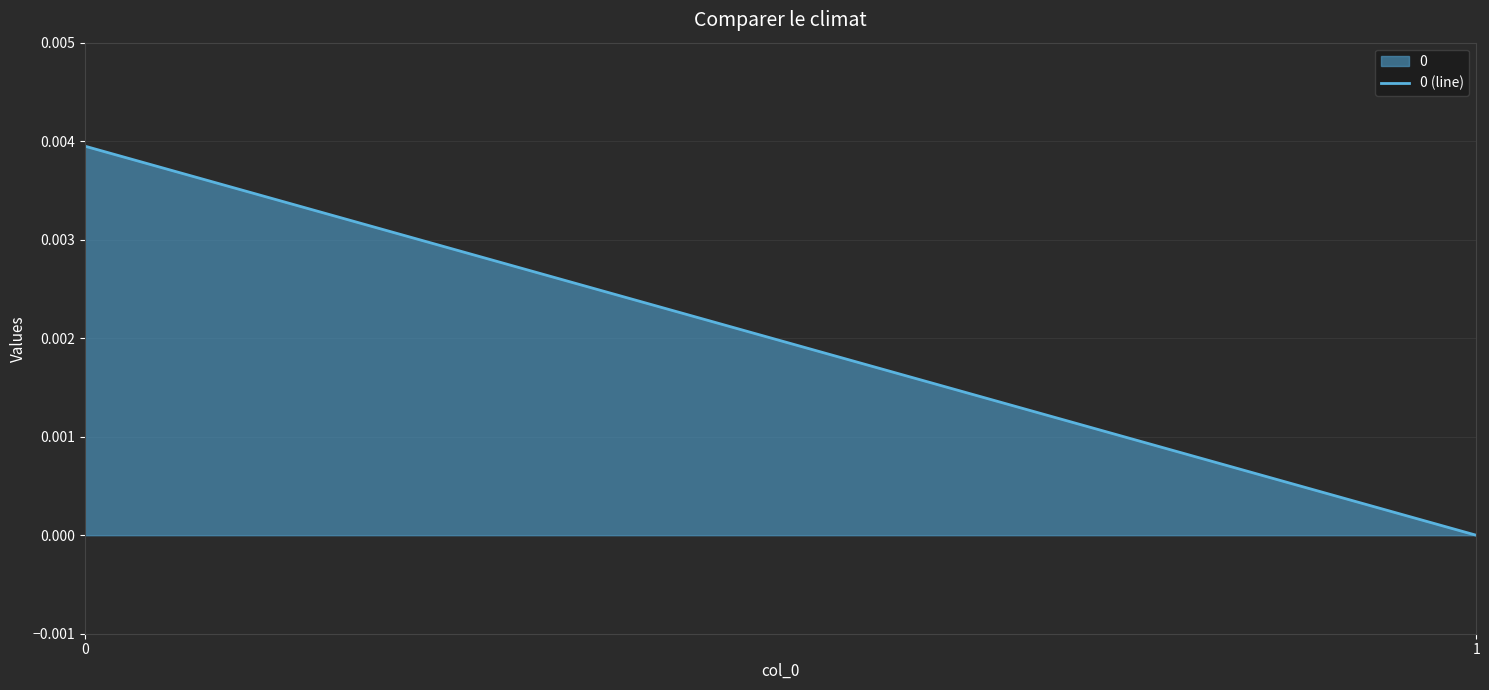

How many lines are shown in the chart?

1